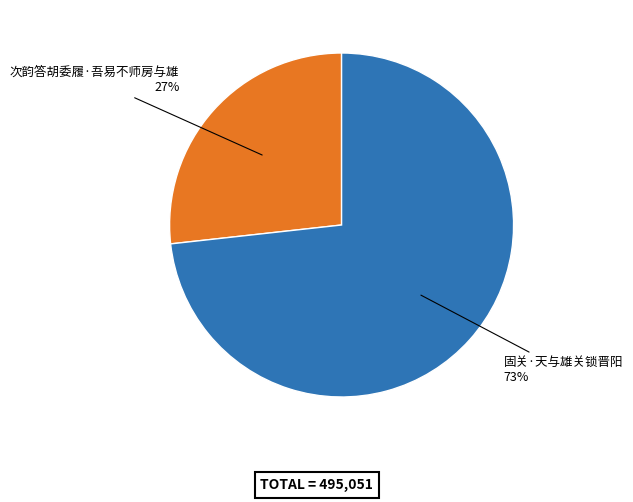

To the nearest percent, what is the combined percentage of 次韵答胡委履·吾易不师房与雄 and 固关·天与雄关锁晋阳?

100%